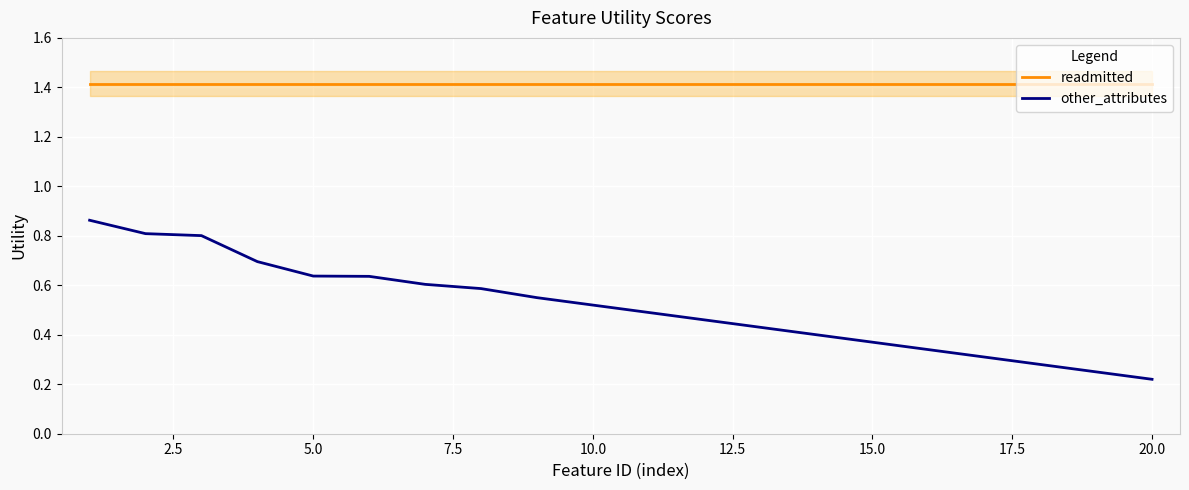

True or false: readmitted and other_attributes intersect in this chart.

False